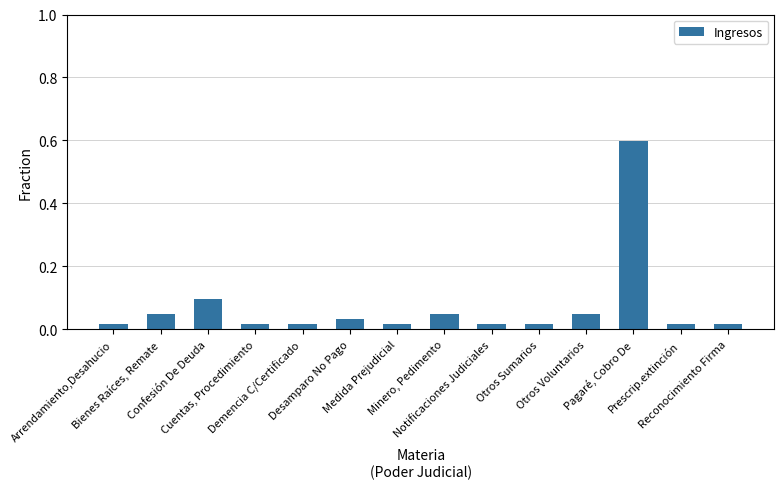

What is the greatest value displayed?

0.6